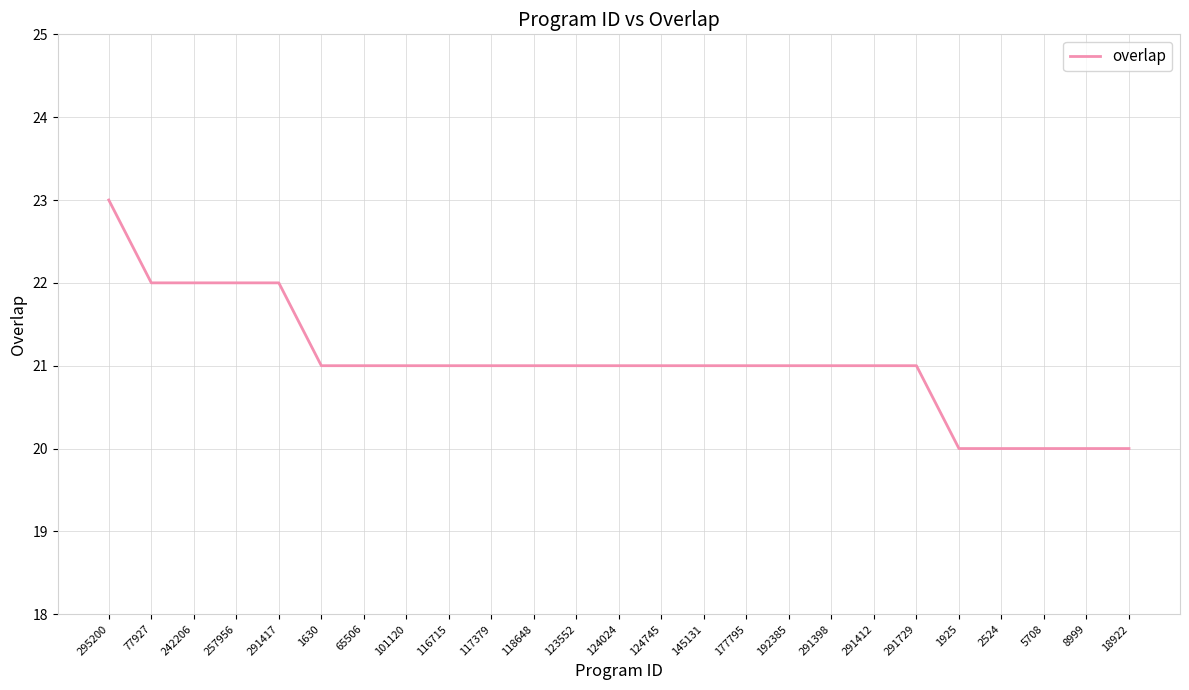

Reading left to right, extract all data points from this chart.

295200=23	77927=22	242206=22	257956=22	291417=22	1630=21	65506=21	101120=21	116715=21	117379=21	118648=21	123552=21	124024=21	124745=21	145131=21	177795=21	192385=21	291398=21	291412=21	291729=21	1925=20	2524=20	5708=20	8999=20	18922=20